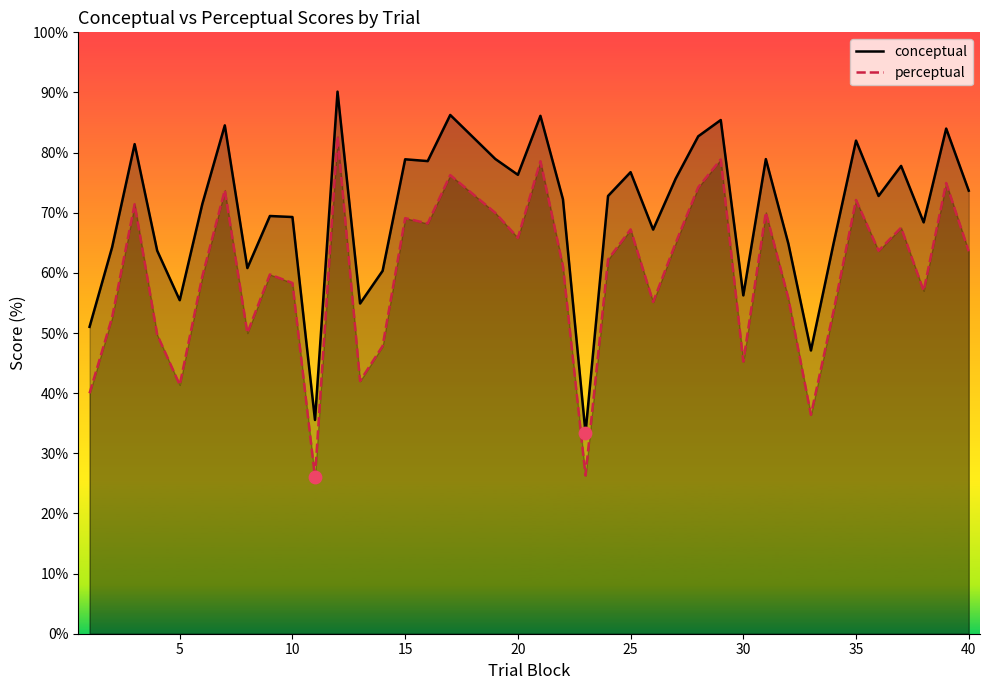

Which series contains the lowest Y value?

perceptual